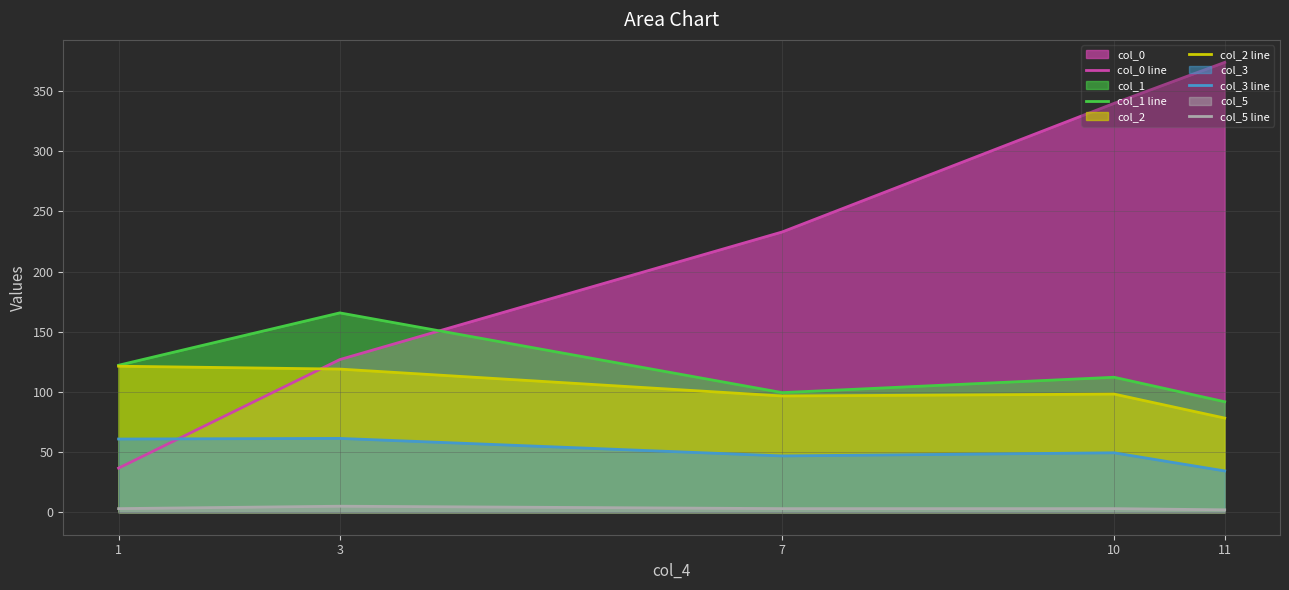

Which category has the highest value across all series?

11